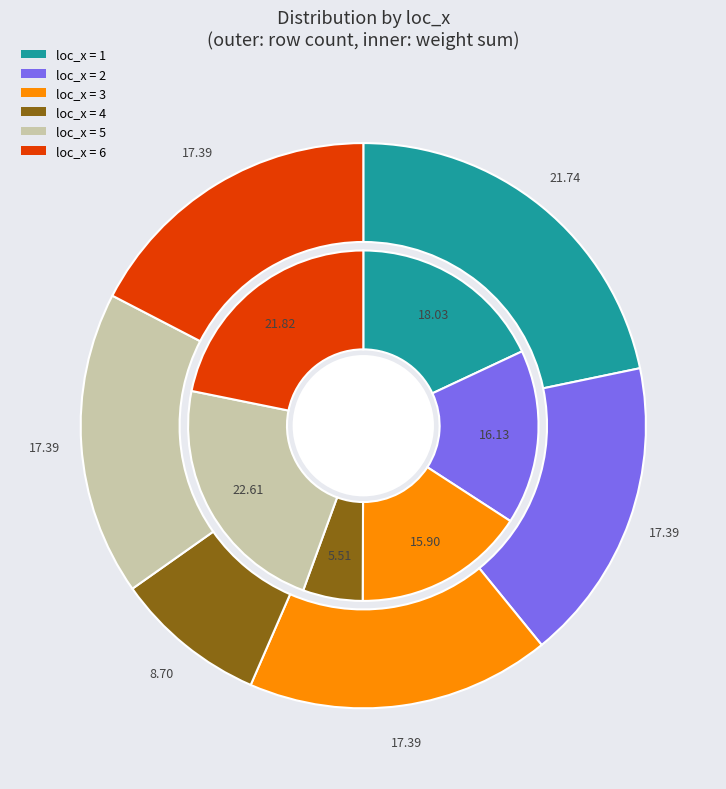

Rank the categories by value from lowest to highest.

loc_x=4, loc_x=2, loc_x=3, loc_x=5, loc_x=6, loc_x=1